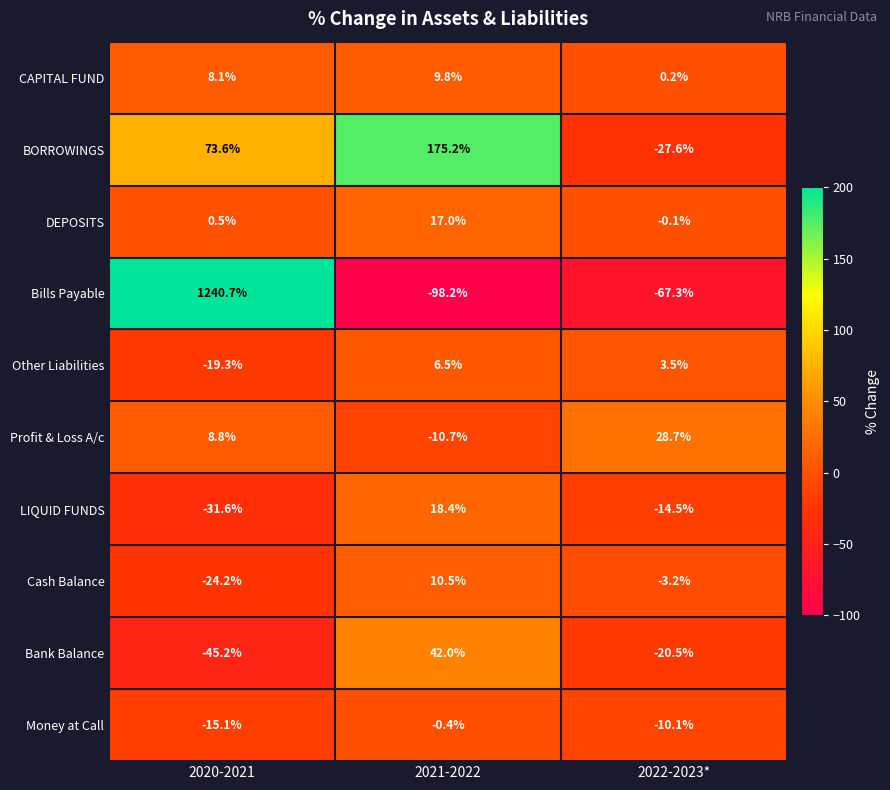

Which series has the widest spread of values?

Bills Payable